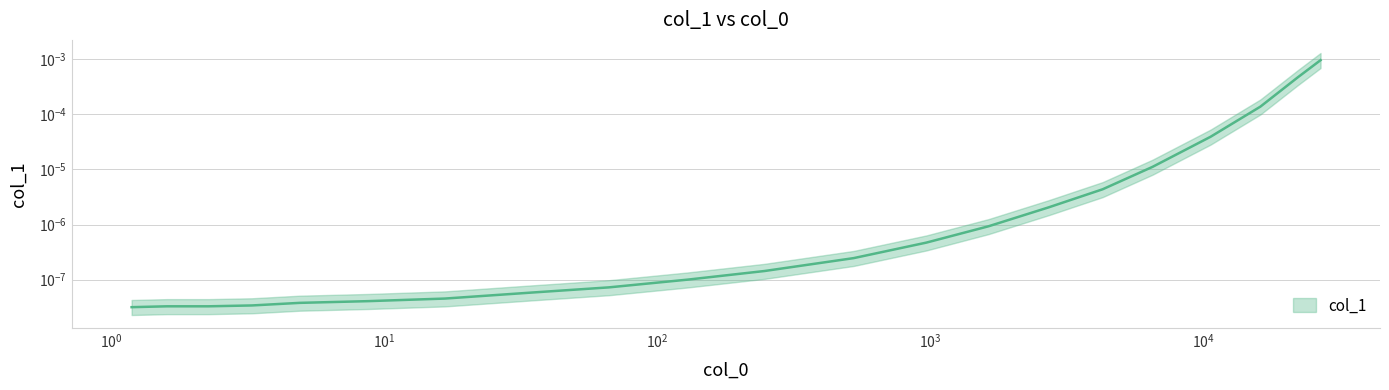

The chart shows a value of 0.0 at 6496.182658931905. True or false?

True